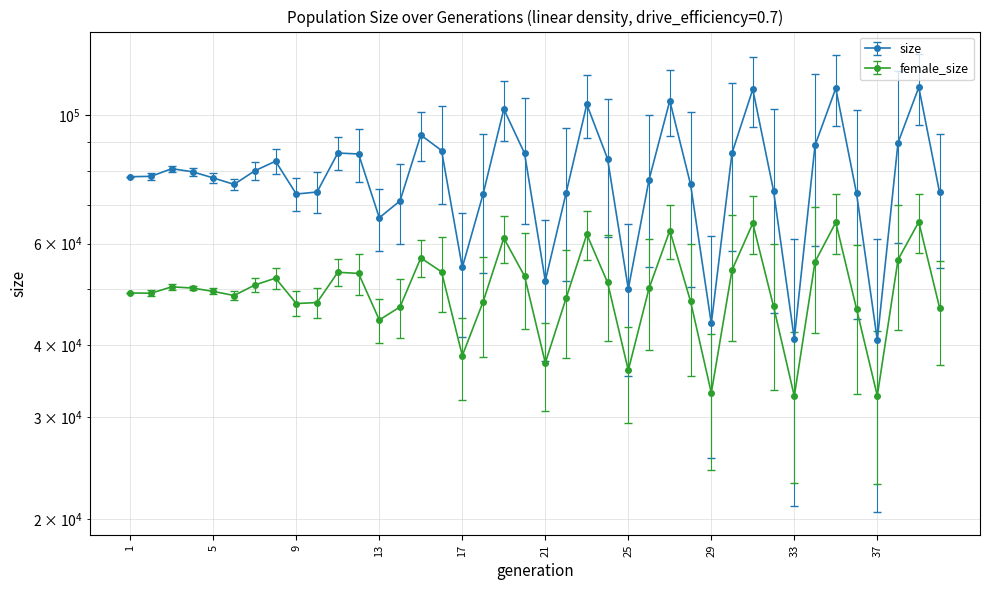

At which label does female_size first exceed 50205?

3